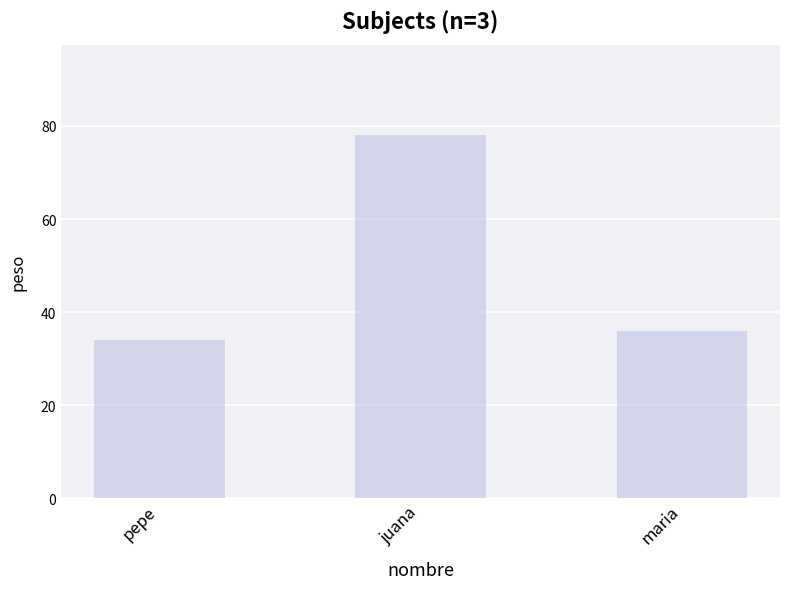

The chart shows a value of 34 at pepe. True or false?

True